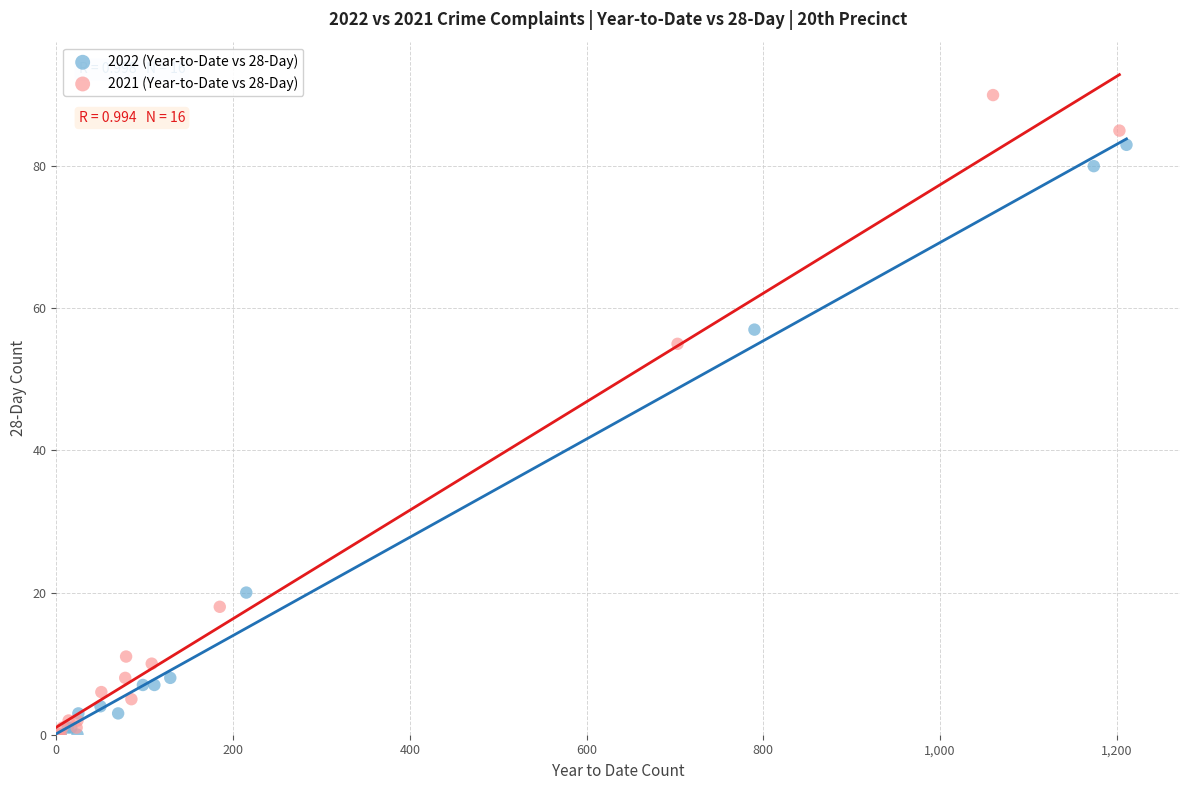

Which series has the widest spread of Y values?

2021 (Year-to-Date vs 28-Day)